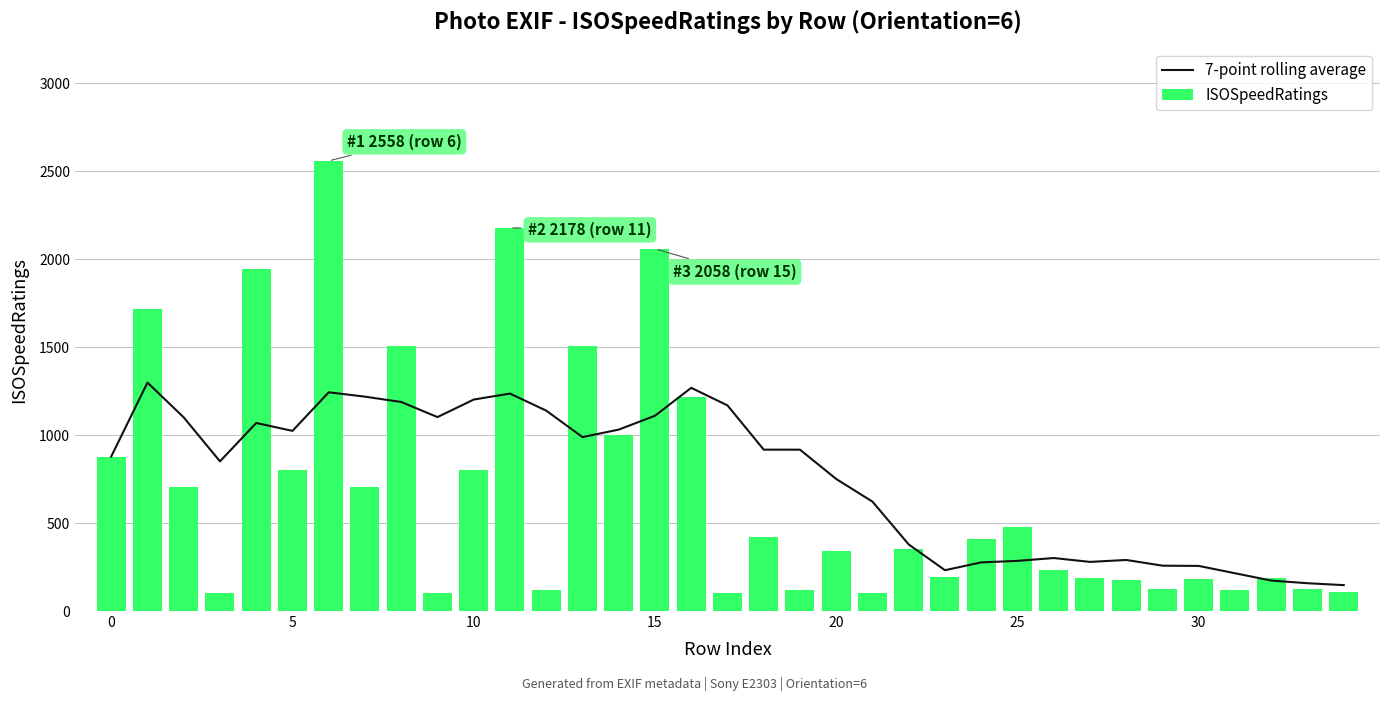

At how many categories does at least one series exceed 444?

23